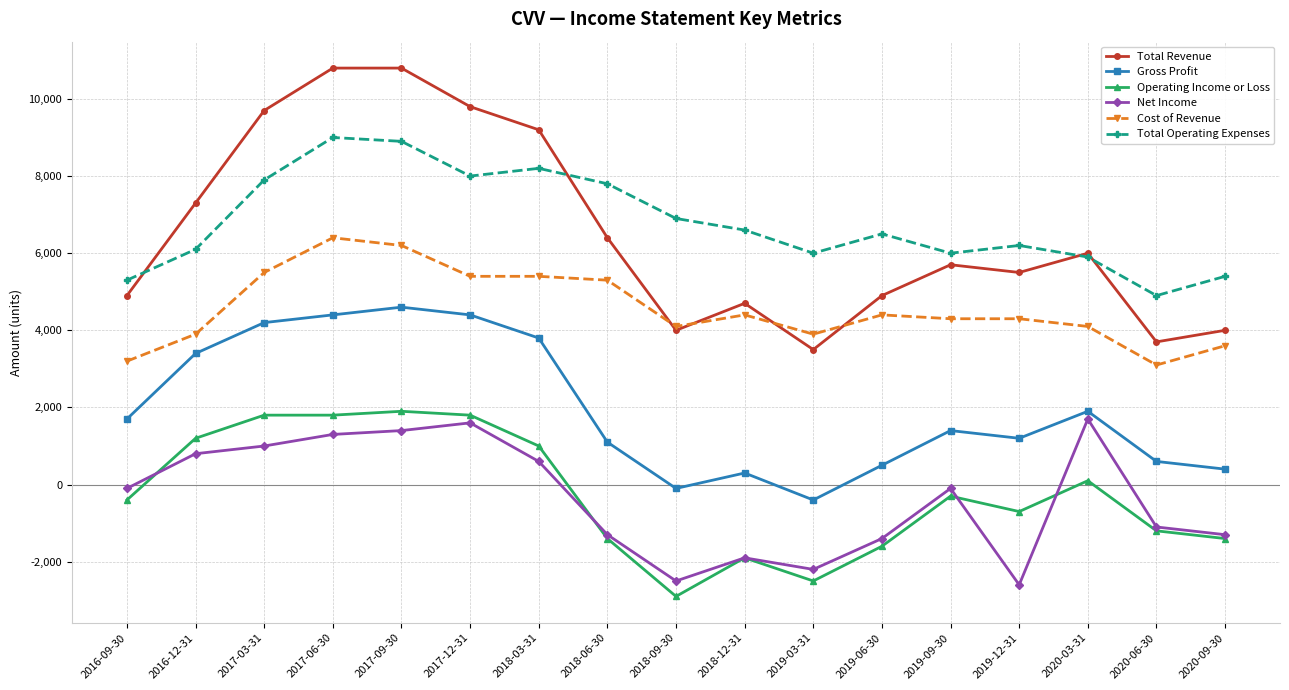

How many lines are shown in the chart?

6